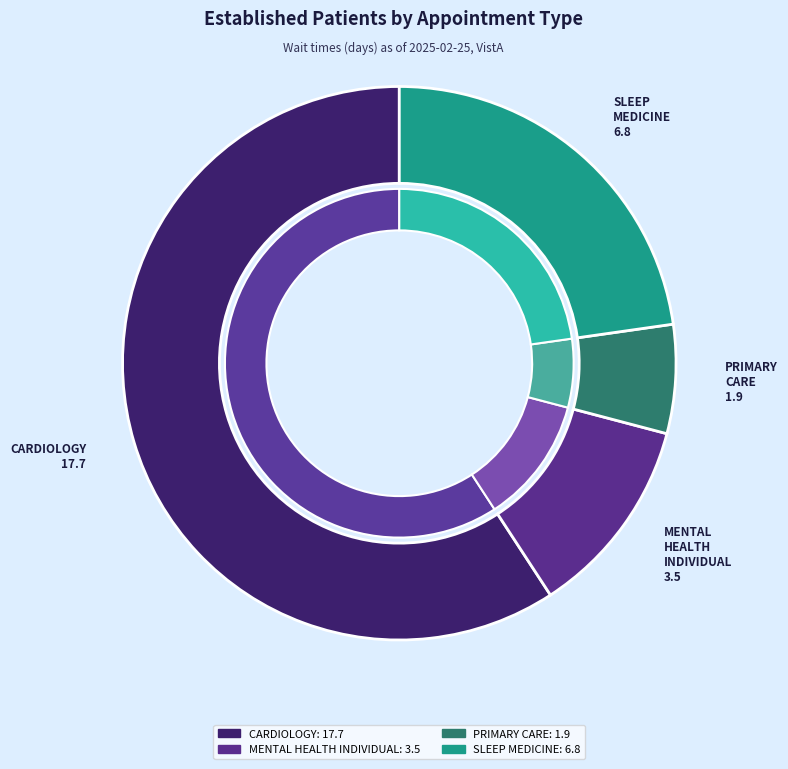

Is the sum of MENTAL HEALTH GROUP and SLEEP MEDICINE greater than half?

No